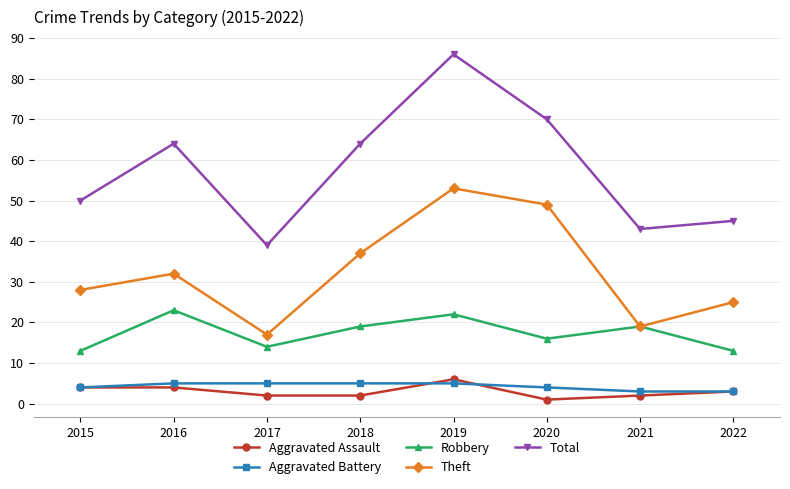

What is the minimum value for Aggravated Battery?

3